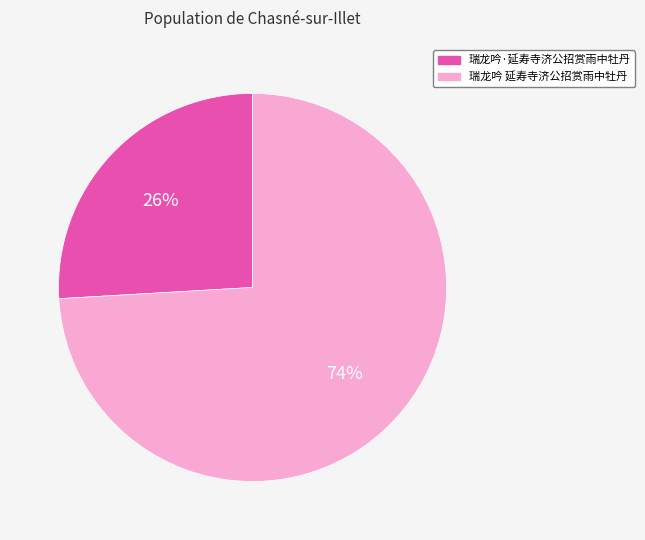

Which slice represents more than half of the pie?

瑞龙吟 延寿寺济公招赏雨中牡丹